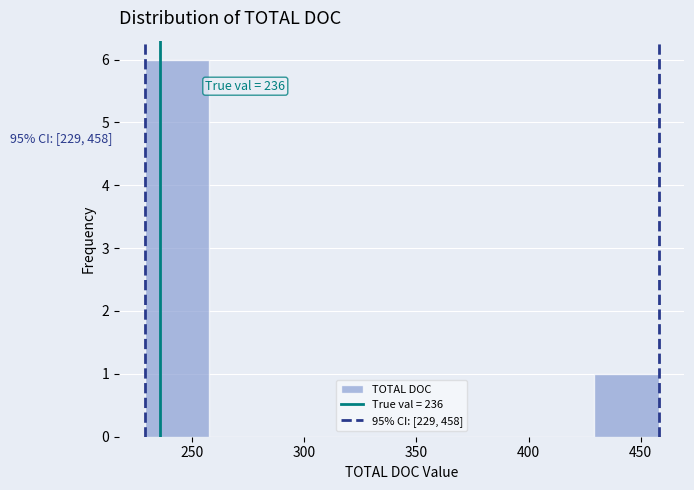

Which range on the x-axis has the tallest bar?

230 to 260